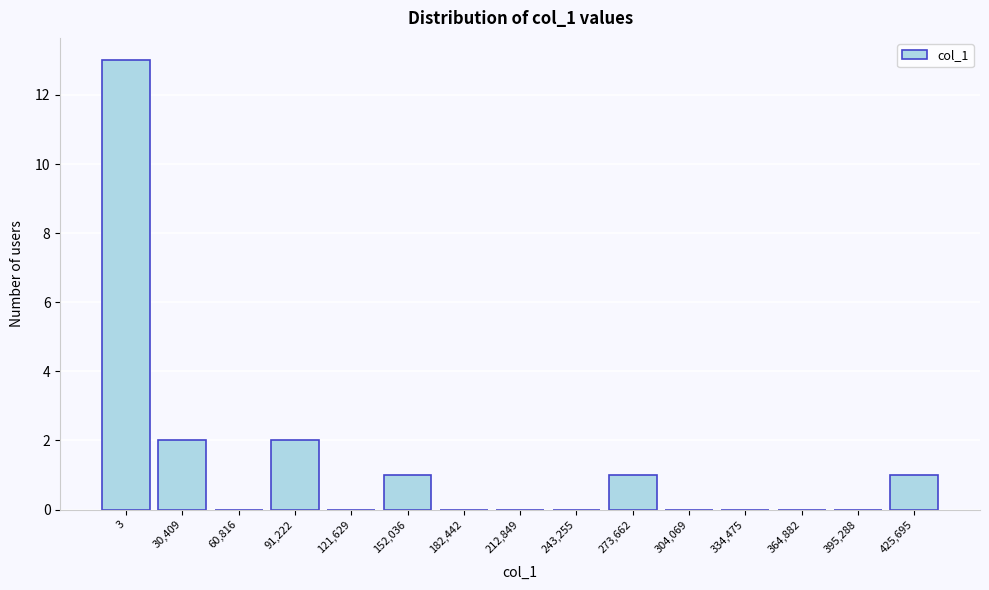

Reading right to left, extract all data points from this chart.

425,695=1	395,288=0	364,882=0	334,475=0	304,069=0	273,662=1	243,255=0	212,849=0	182,442=0	152,036=1	121,629=0	91,222=2	60,816=0	30,409=2	3=13